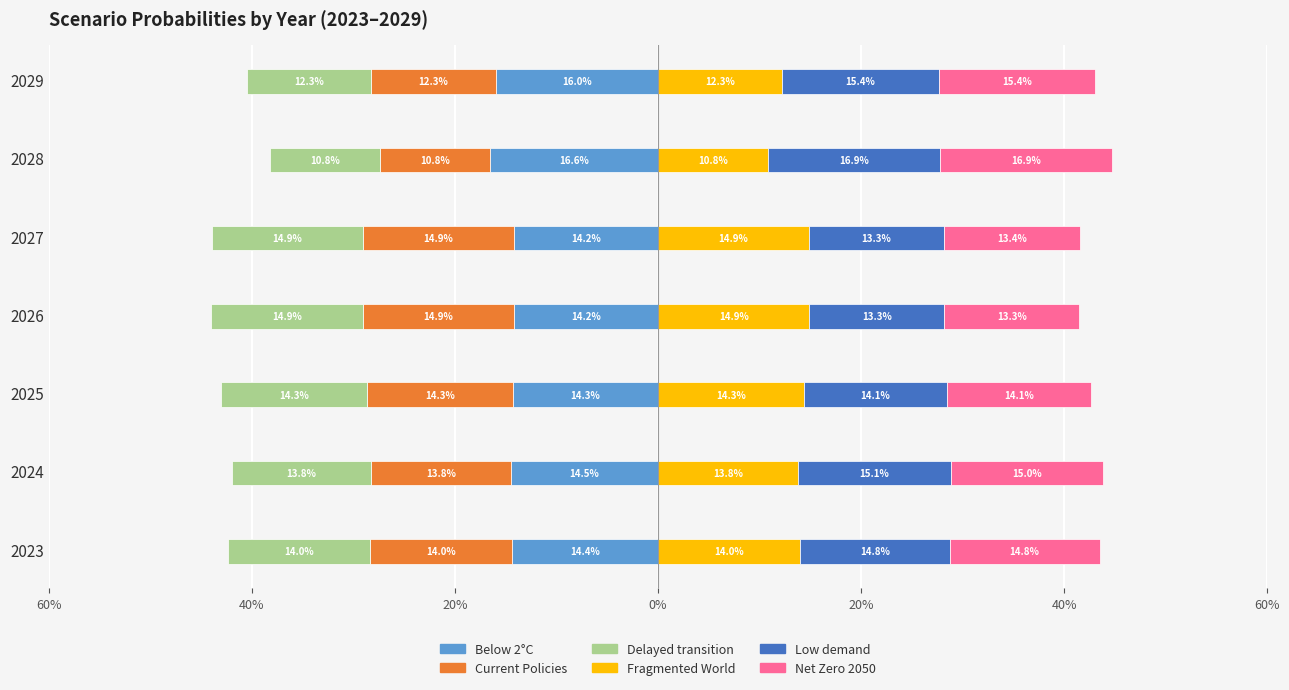

Reading left to right, extract all data points from this chart.

Below 2°C: -0.1	-0.1	-0.1	-0.1	-0.1	-0.2	-0.2
Current Policies: -0.1	-0.1	-0.1	-0.1	-0.1	-0.1	-0.1
Delayed transition: -0.1	-0.1	-0.1	-0.1	-0.1	-0.1	-0.1
Fragmented World: 0.1	0.1	0.1	0.1	0.1	0.1	0.1
Low demand: 0.1	0.2	0.1	0.1	0.1	0.2	0.2
Net Zero 2050: 0.1	0.2	0.1	0.1	0.1	0.2	0.2